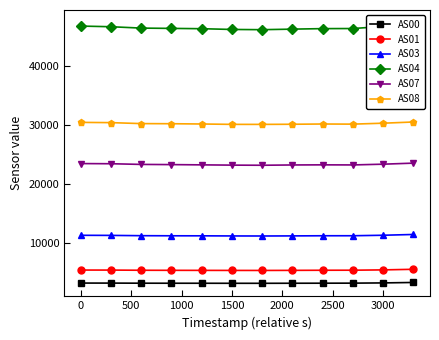

True or false: AS07 and AS08 intersect in this chart.

False